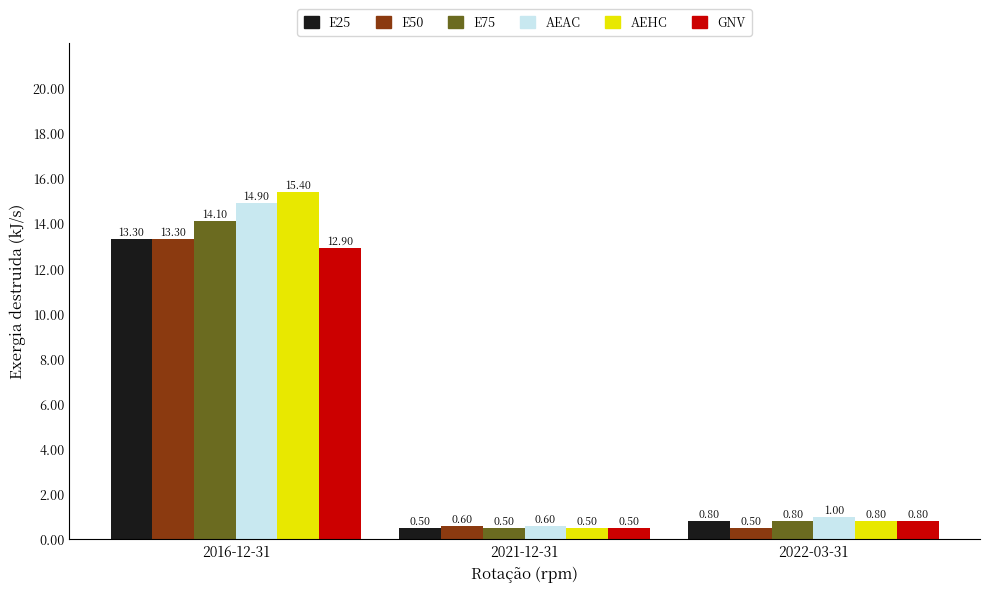

What is the difference between the E75 values at 2022-03-31 and 2016-12-31?

13.3